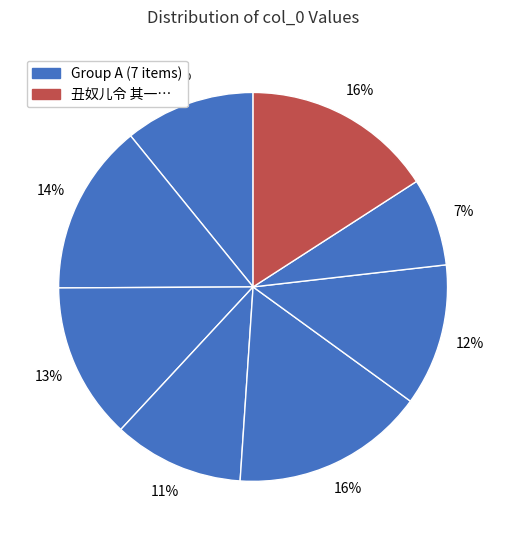

To the nearest percent, what is the average slice percentage?

12%